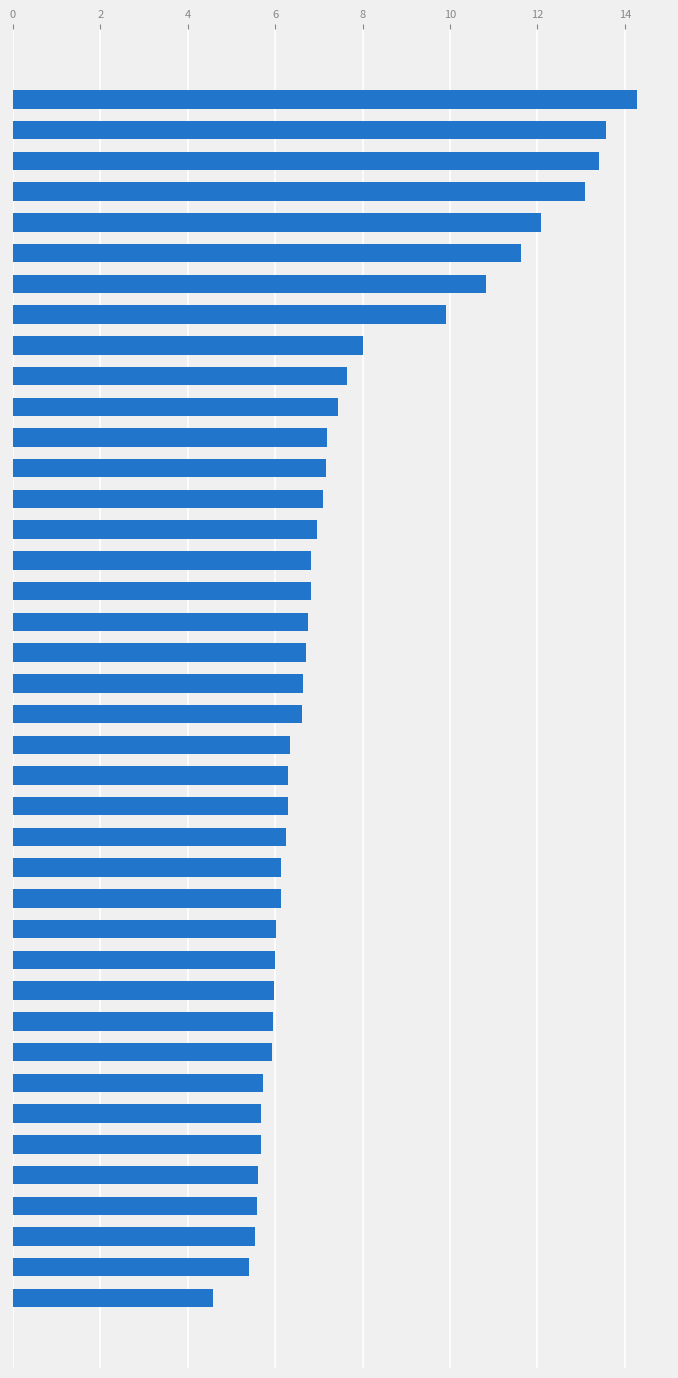

Are the bars horizontal?

Yes